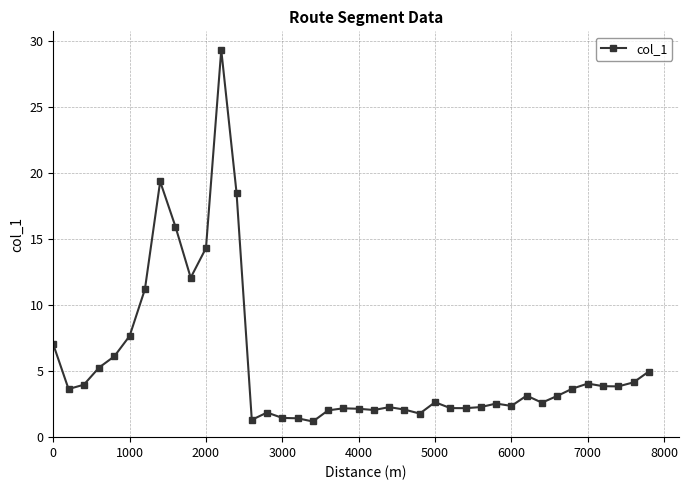

How many lines are shown in the chart?

1